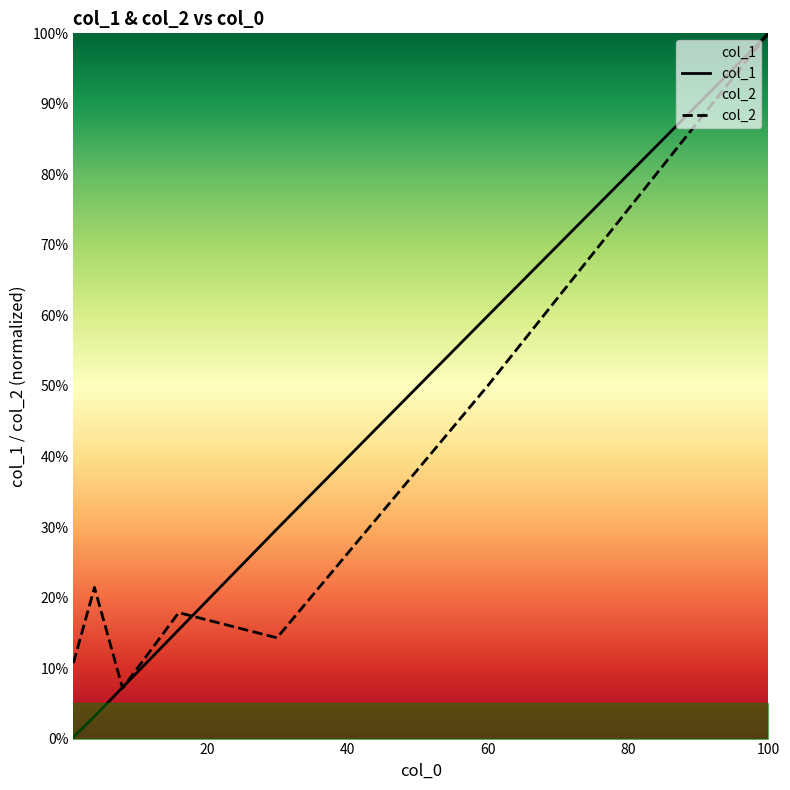

Which series has the largest total across all categories?

col_2